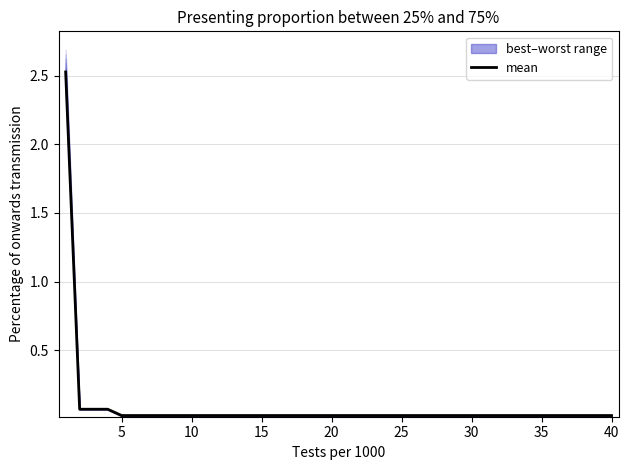

Is it true that the value at 35 is 0.0?

False